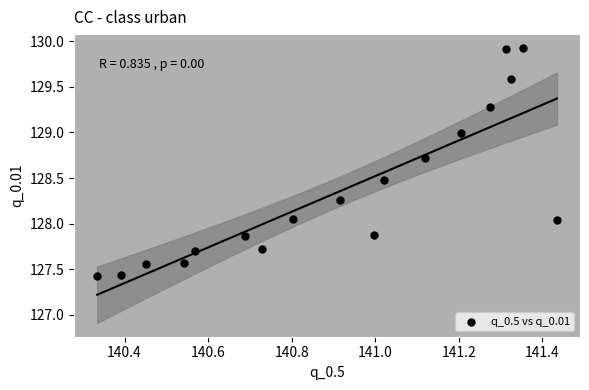

What is the range of X values (max minus min)?

1.1